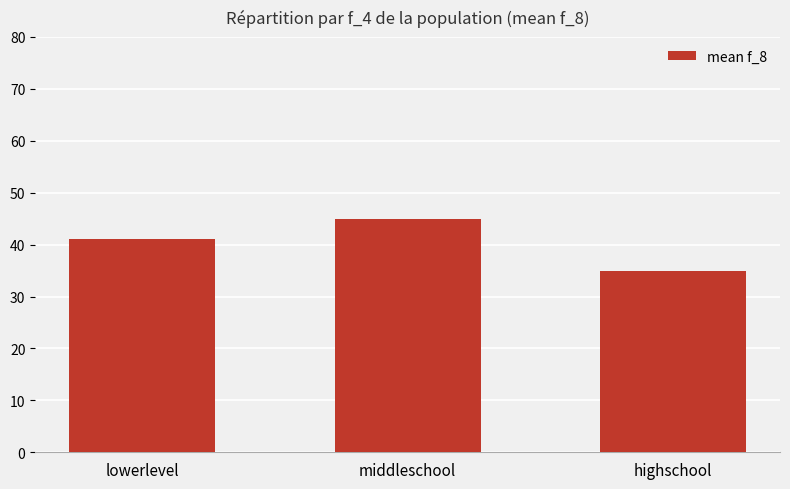

What is the average value?

40